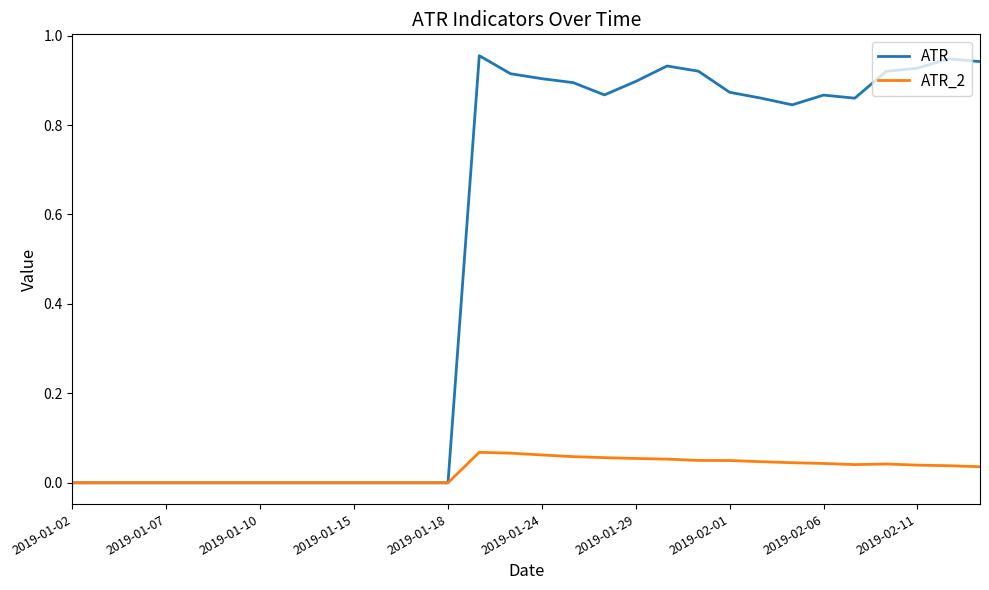

Which series has the largest range (max minus min)?

ATR